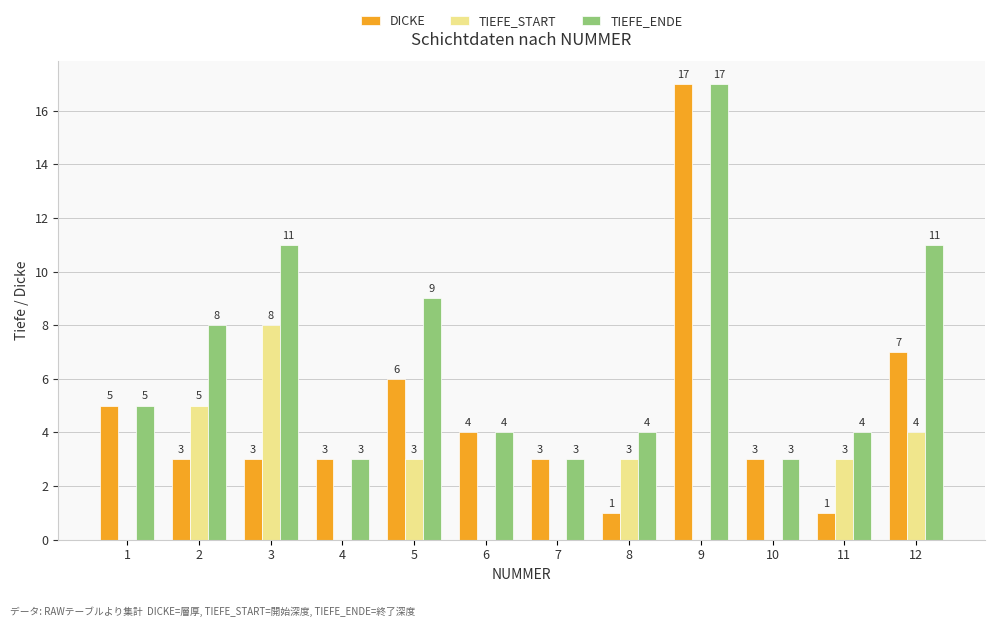

True or false: DICKE has a value of 2 at 4.

False